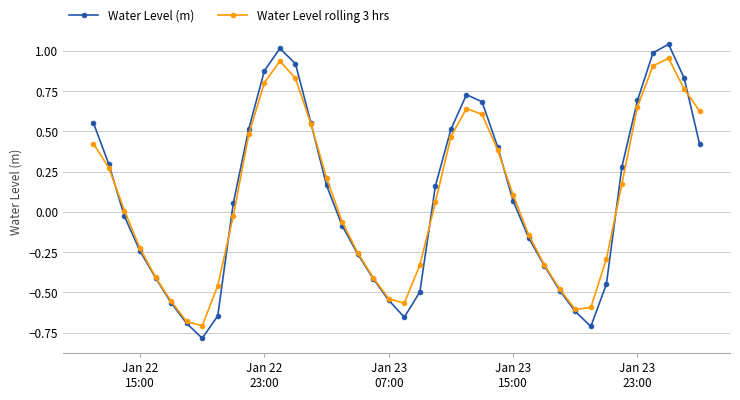

Rank the series by their maximum value, from highest to lowest.

Water Level (m), Water Level rolling 3 hrs